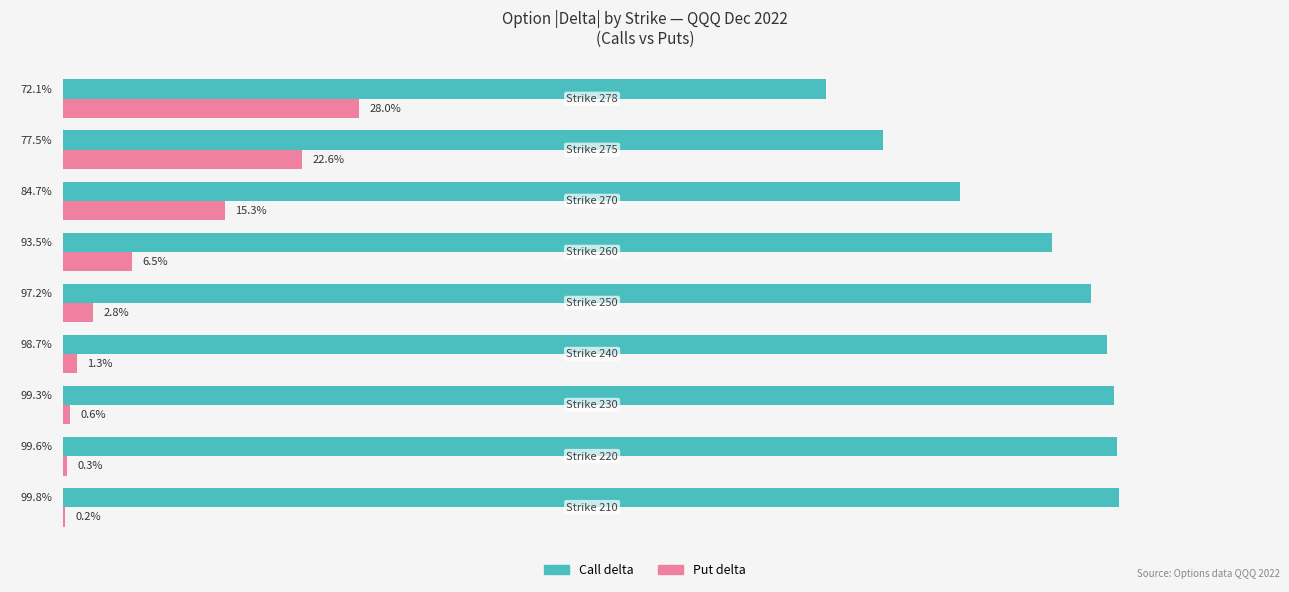

What are all the series names shown in the legend?

Call delta, Put delta